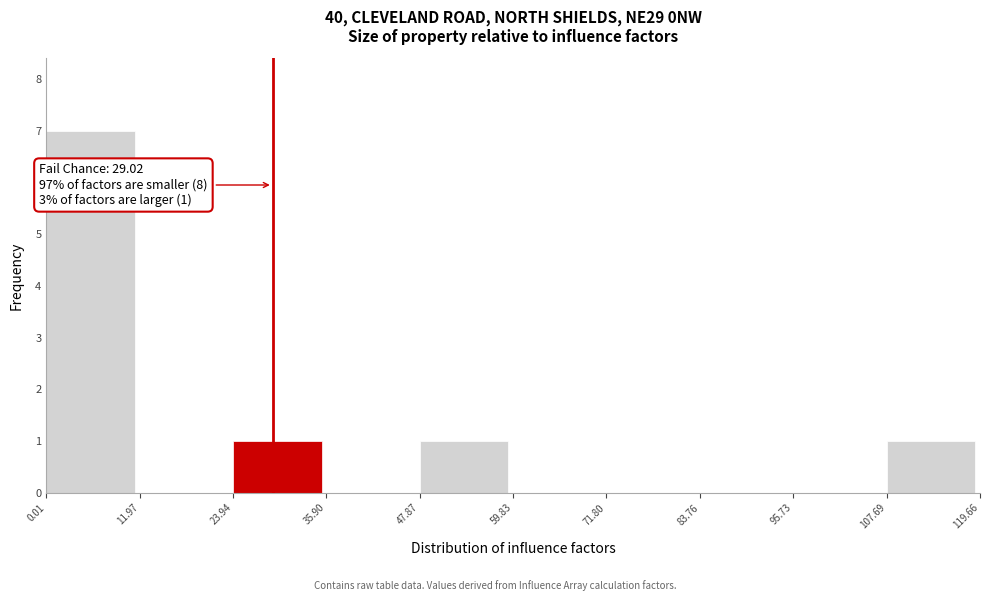

Over which range of the x-axis is the bar tallest?

0.01 to 11.97